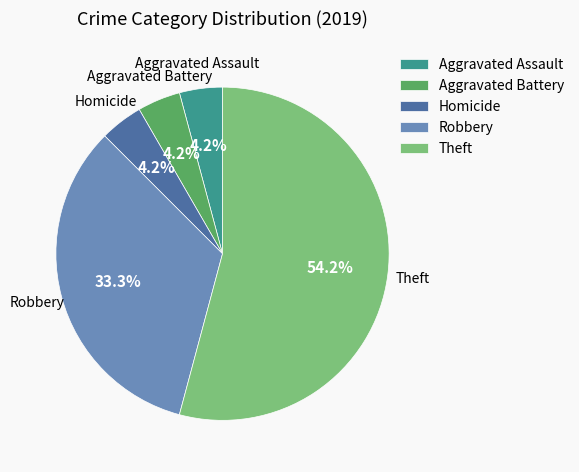

Is it true that Robbery is 22% of the pie?

False